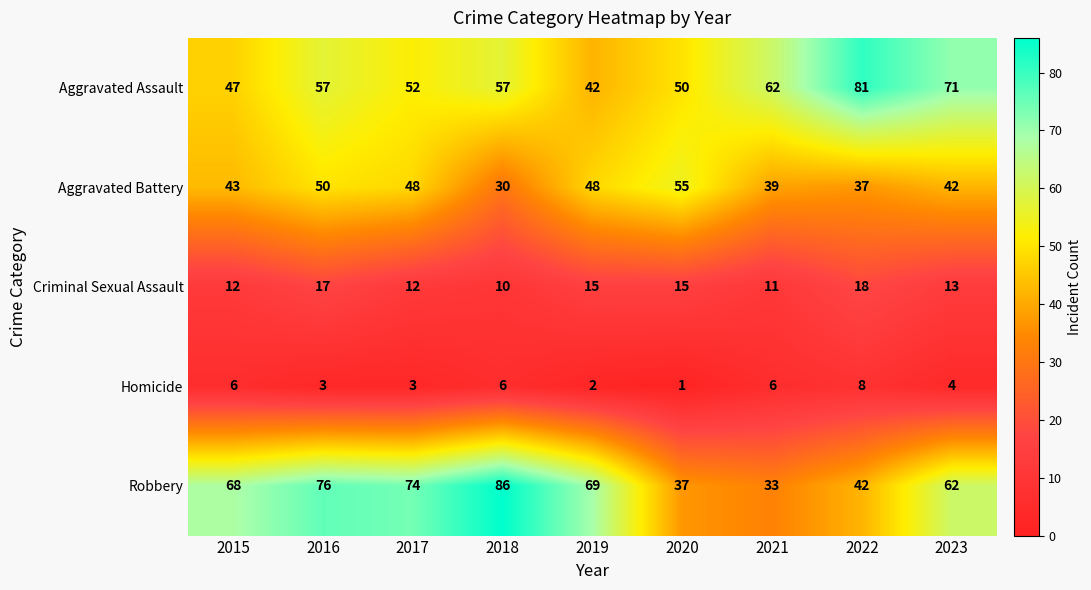

List the series in order of their peak value, lowest first.

Homicide, Criminal Sexual Assault, Aggravated Battery, Aggravated Assault, Robbery